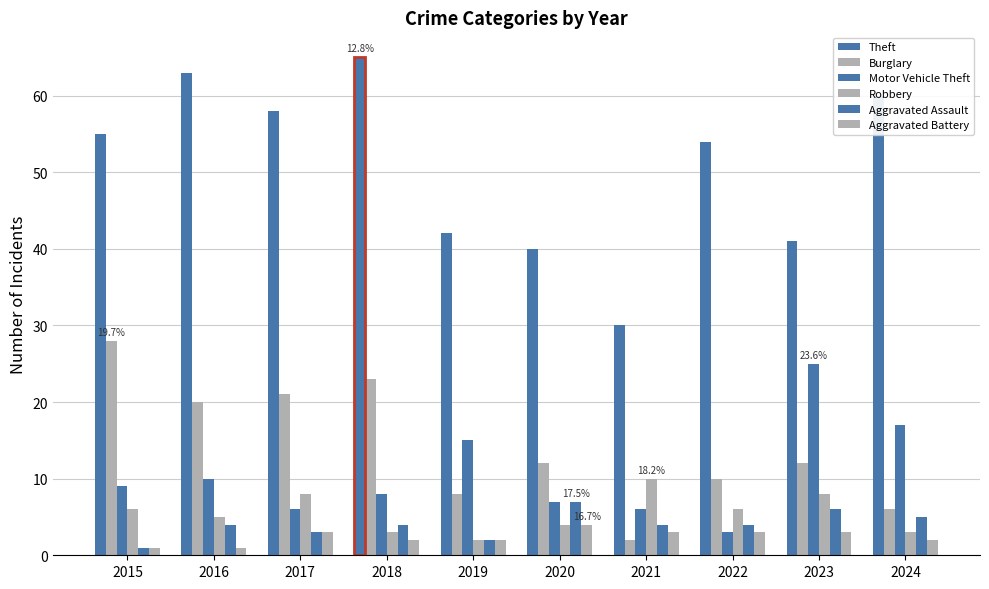

What is the highest value of the Robbery series?

10